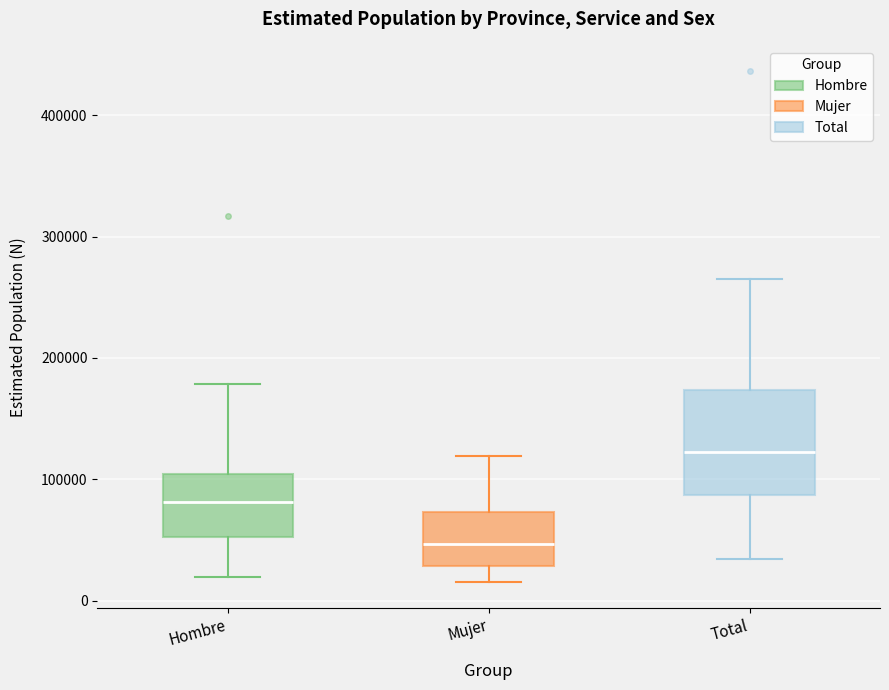

Which box's median line is the highest?

Total